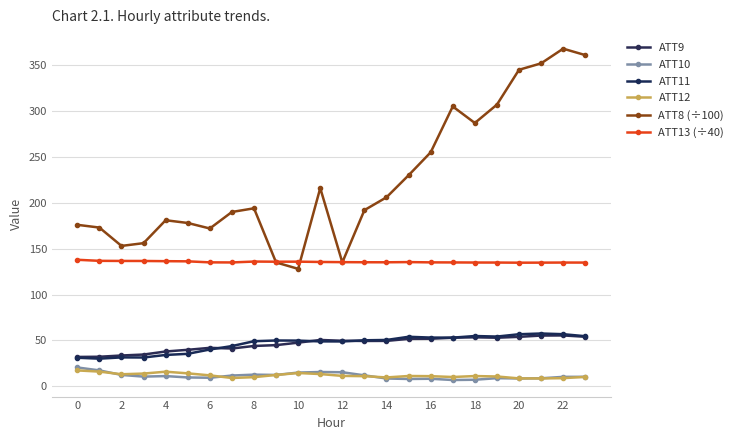

Does the chart have visible grid lines?

Yes